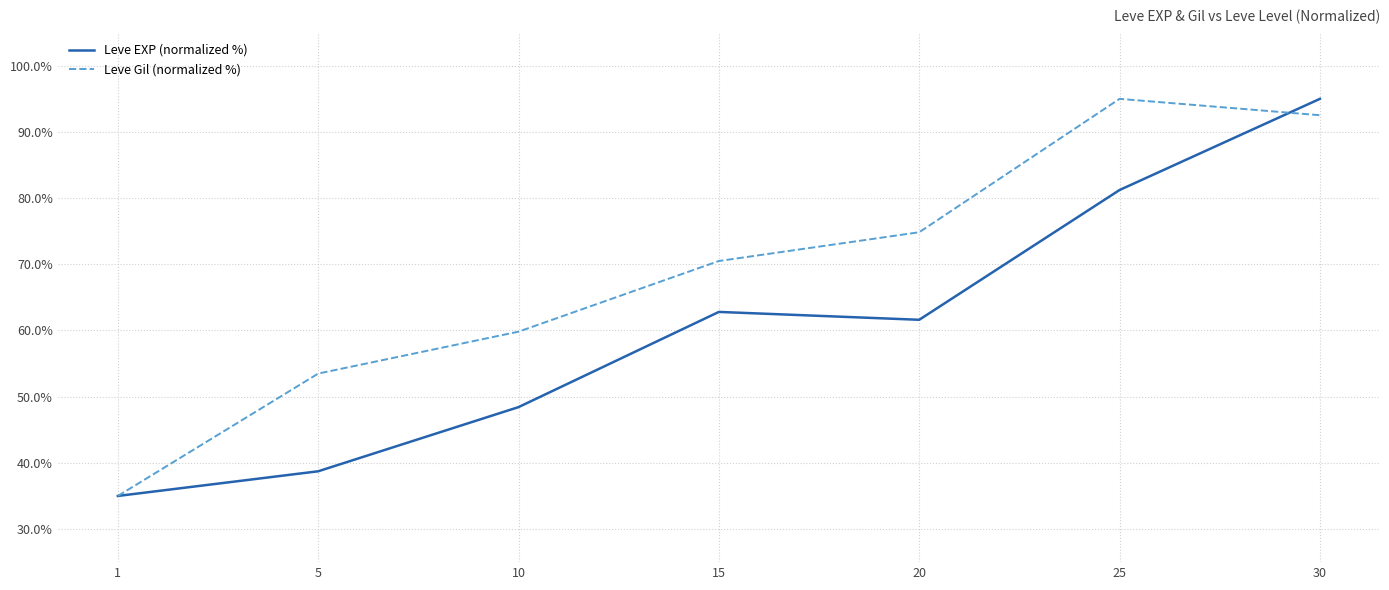

Rank the series by their average value, from lowest to highest.

Leve EXP (normalized %), Leve Gil (normalized %)